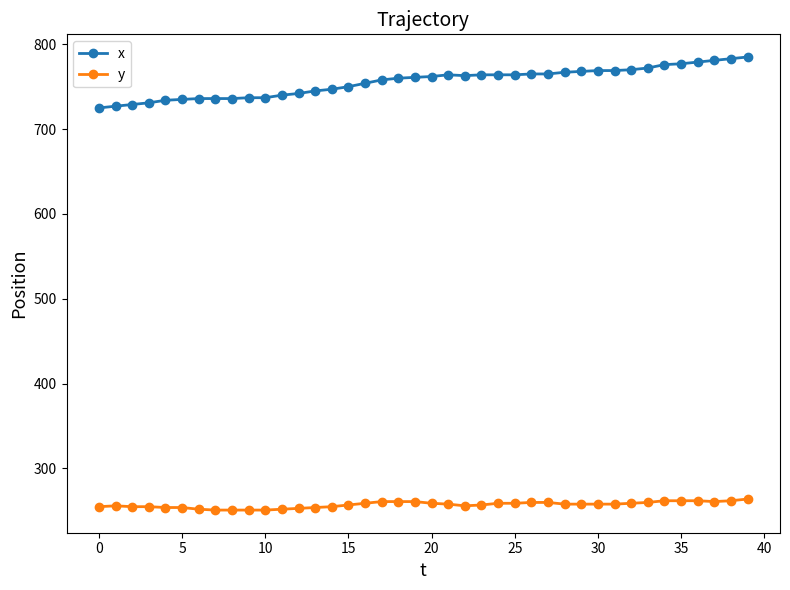

List the series in order of their peak value, highest first.

x, y